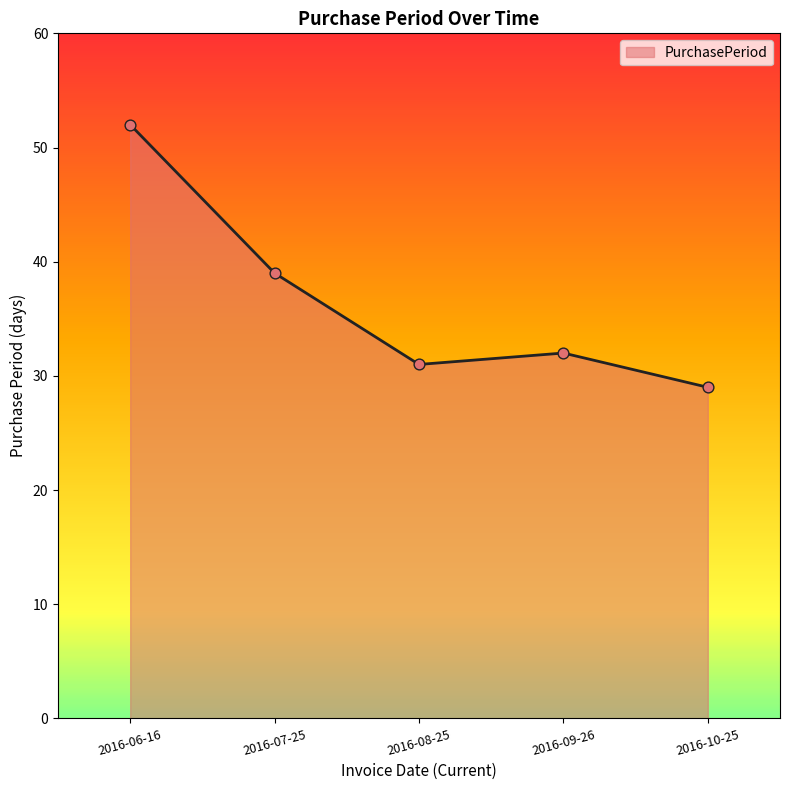

What is the ratio of the value at 2016-09-26 to the value at 2016-07-25?

0.8